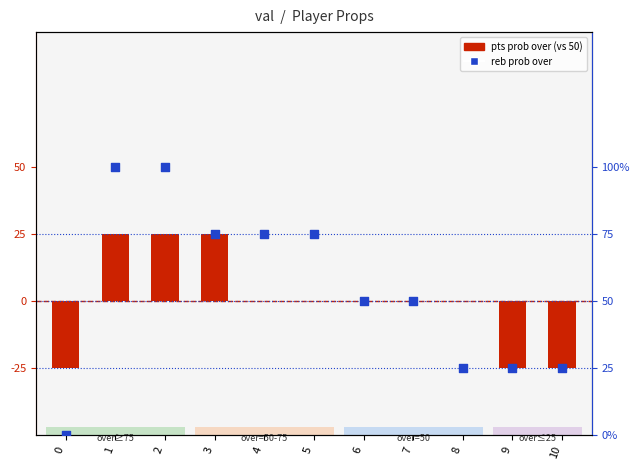

Which series contains the lowest Y value?

pts prob over